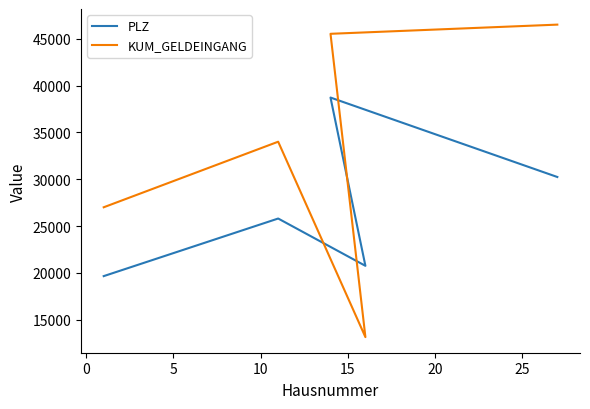

Which series changed the most between 0 and 15?

KUM_GELDEINGANG